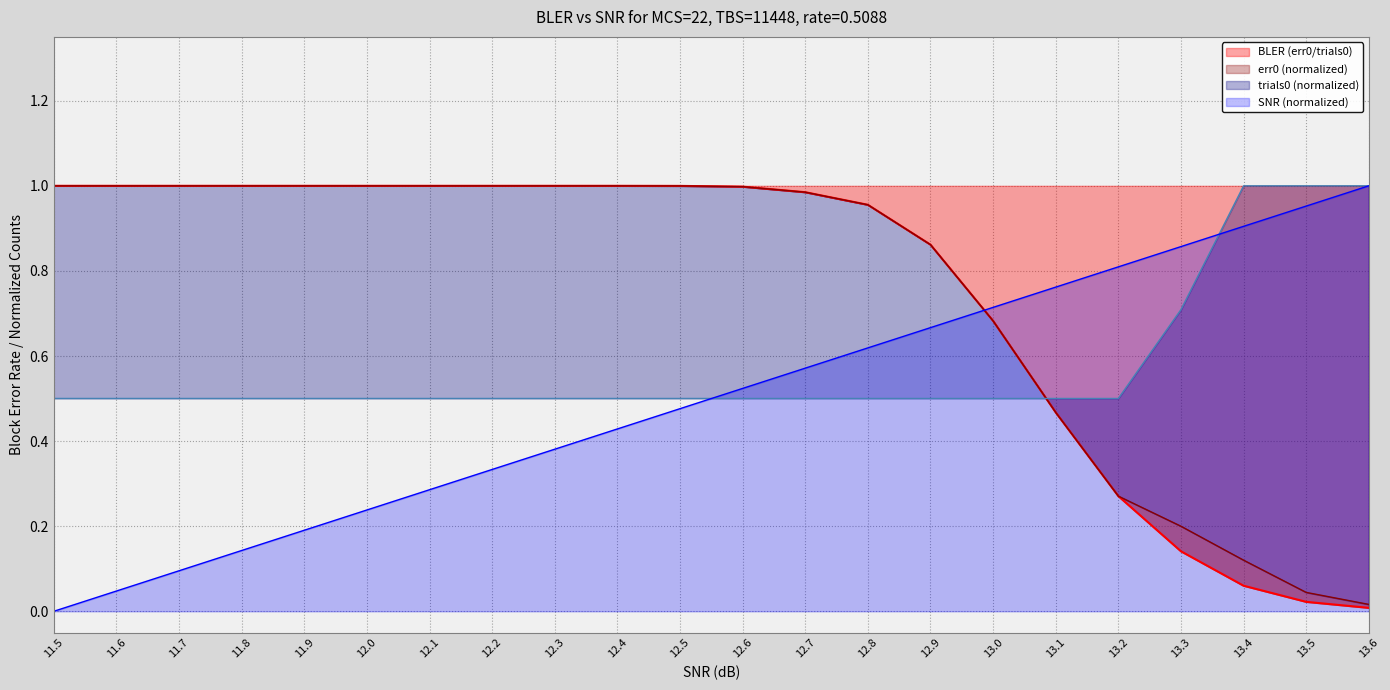

Reading left to right, list all the values displayed in this chart.

BLER (err0/trials0): 11.5=1.0	11.6=1.0	11.7=1.0	11.8=1.0	11.9=1.0	12.0=1.0	12.1=1.0	12.2=1.0	12.3=1.0	12.4=1.0	12.5=1.0	12.6=1.0	12.7=1.0	12.8=1.0	12.9=0.9	13.0=0.7	13.1=0.5	13.2=0.3	13.3=0.1	13.4=0.1	13.5=0.0	13.6=0.0
err0 (normalized): 11.5=1.0	11.6=1.0	11.7=1.0	11.8=1.0	11.9=1.0	12.0=1.0	12.1=1.0	12.2=1.0	12.3=1.0	12.4=1.0	12.5=1.0	12.6=1.0	12.7=1.0	12.8=1.0	12.9=0.9	13.0=0.7	13.1=0.5	13.2=0.3	13.3=0.2	13.4=0.1	13.5=0.0	13.6=0.0
trials0 (normalized): 11.5=0.5	11.6=0.5	11.7=0.5	11.8=0.5	11.9=0.5	12.0=0.5	12.1=0.5	12.2=0.5	12.3=0.5	12.4=0.5	12.5=0.5	12.6=0.5	12.7=0.5	12.8=0.5	12.9=0.5	13.0=0.5	13.1=0.5	13.2=0.5	13.3=0.7	13.4=1.0	13.5=1.0	13.6=1.0
SNR: 11.5=0.0	11.6=0.0	11.7=0.1	11.8=0.1	11.9=0.2	12.0=0.2	12.1=0.3	12.2=0.3	12.3=0.4	12.4=0.4	12.5=0.5	12.6=0.5	12.7=0.6	12.8=0.6	12.9=0.7	13.0=0.7	13.1=0.8	13.2=0.8	13.3=0.9	13.4=0.9	13.5=1.0	13.6=1.0